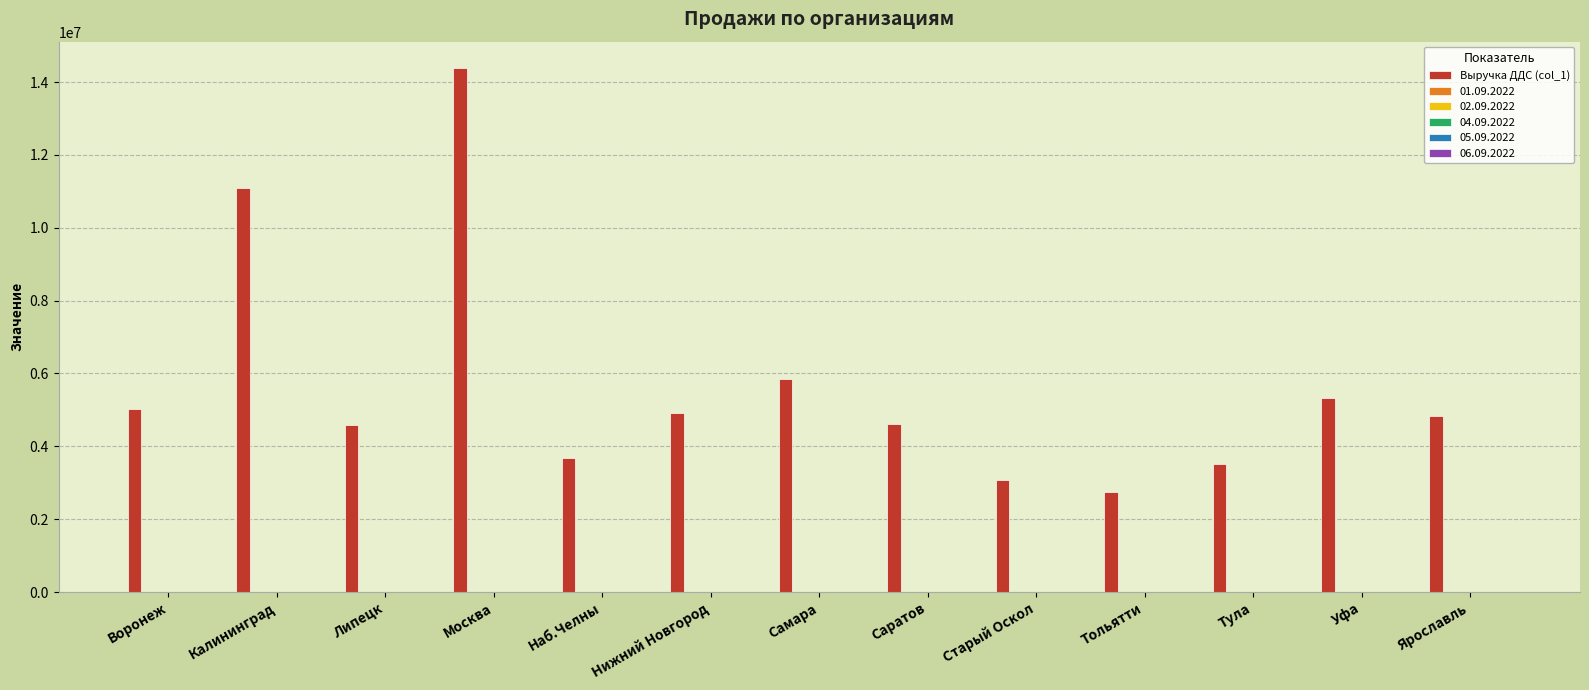

How many data points in Выручка ДДС (col_1) are above 4843037?

7